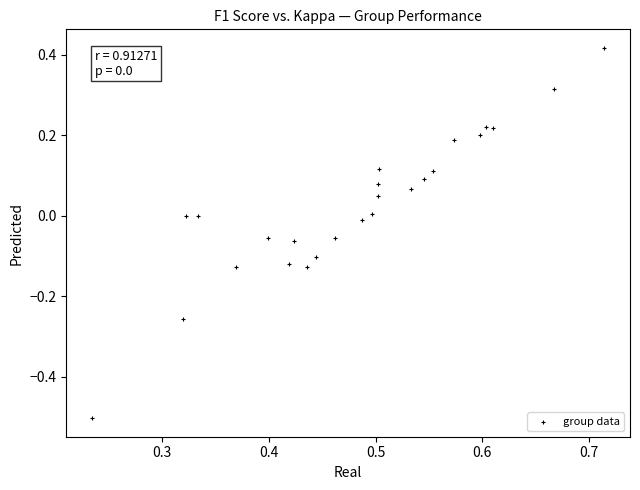

What is the range of X values (max minus min)?

0.5